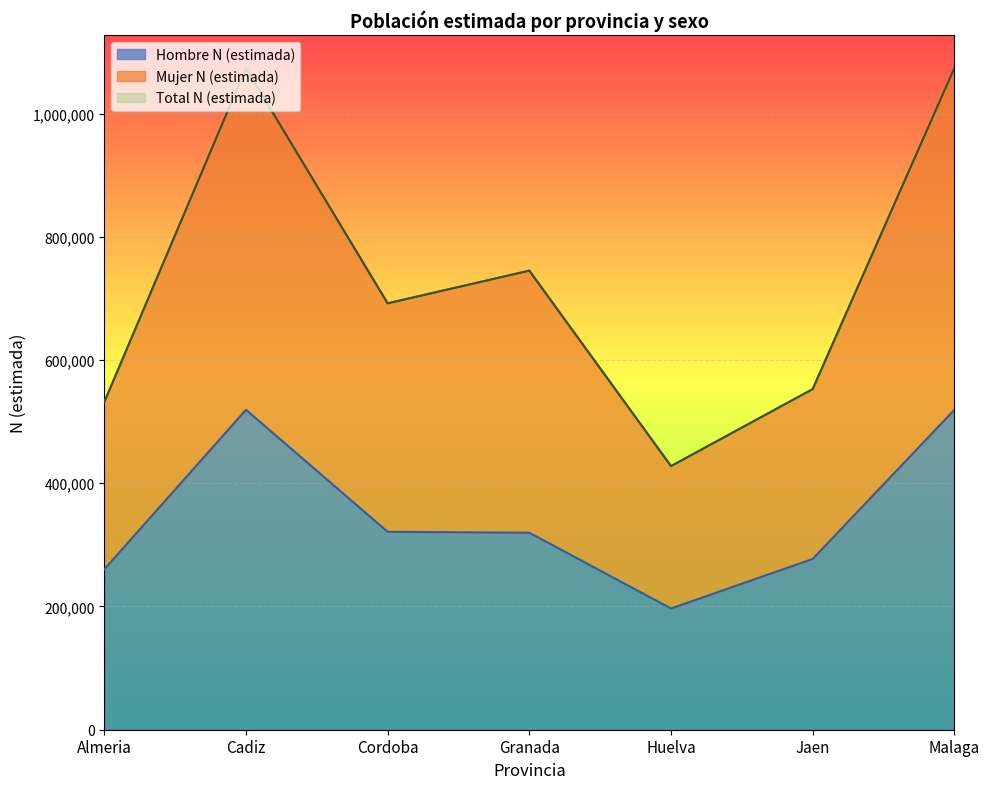

How many series are shown in this chart?

3